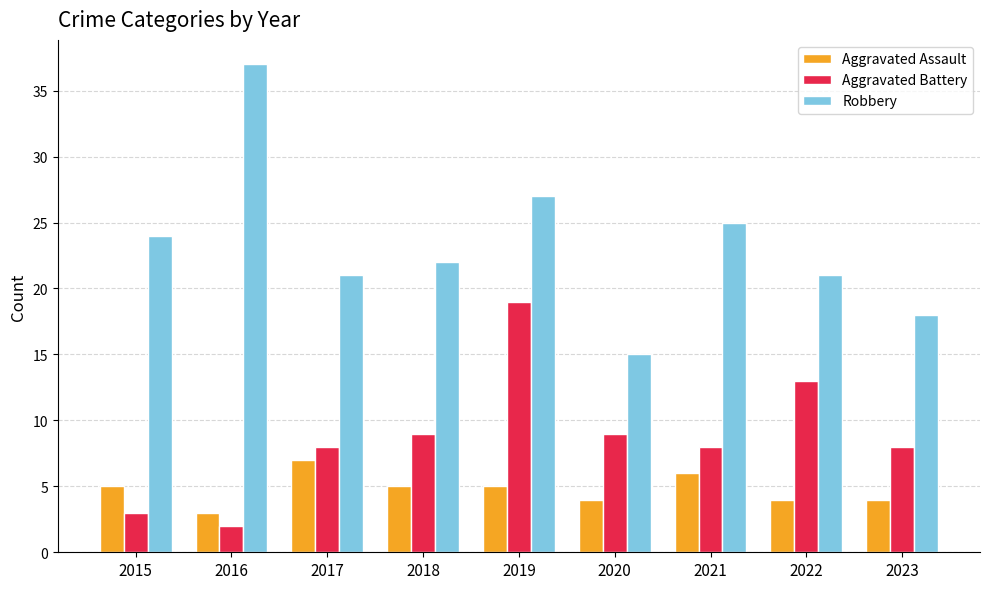

Which series has the widest spread of values?

Robbery